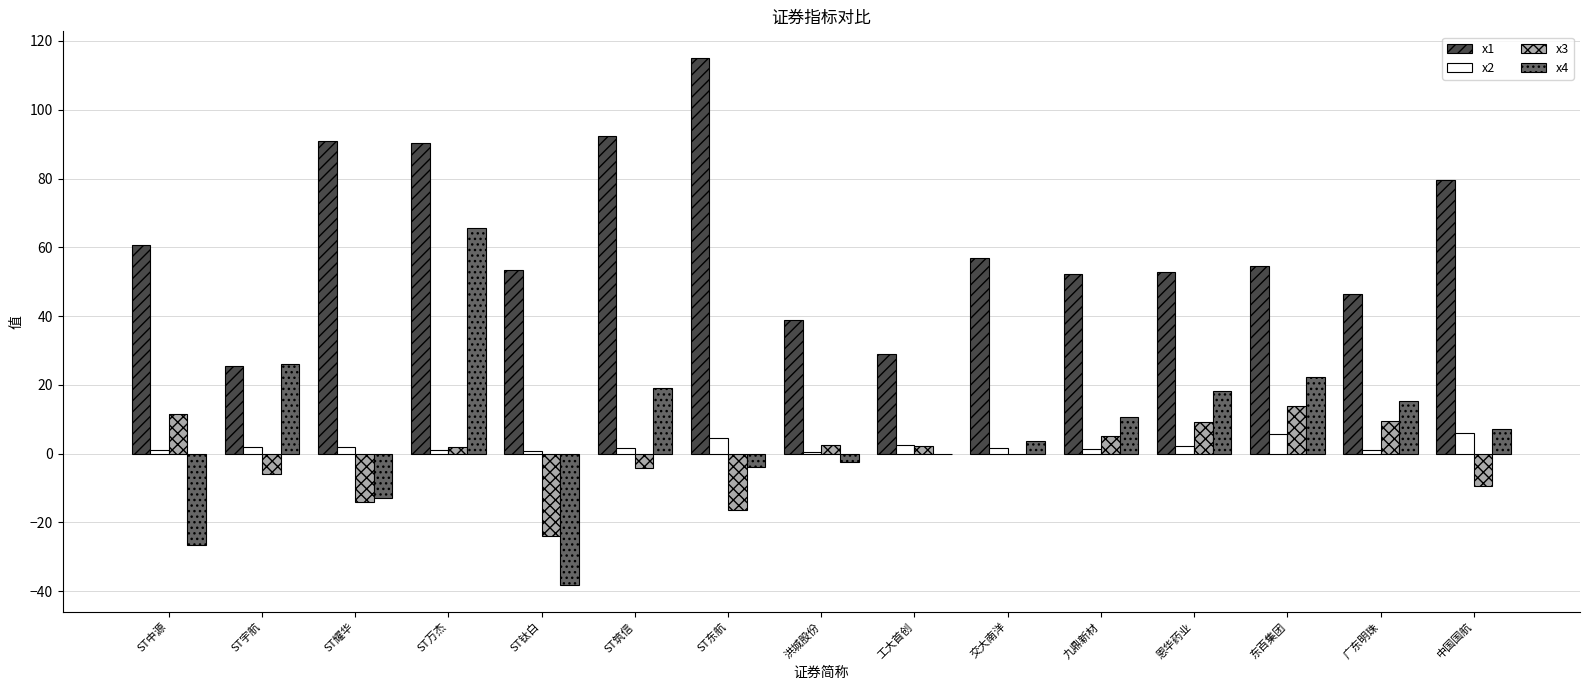

Which series has the widest spread of values?

x4